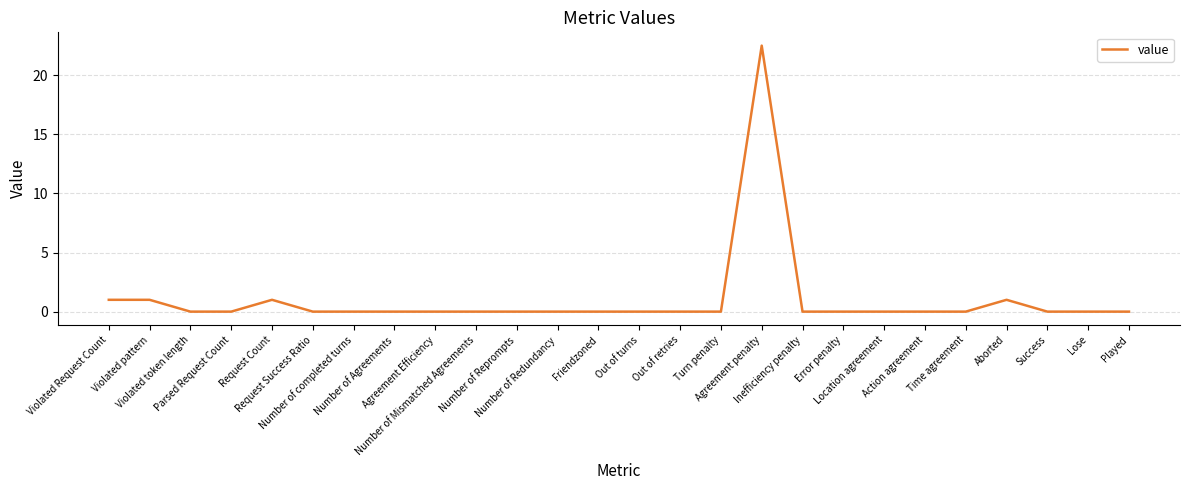

What is the difference between the maximum and minimum values?

22.5